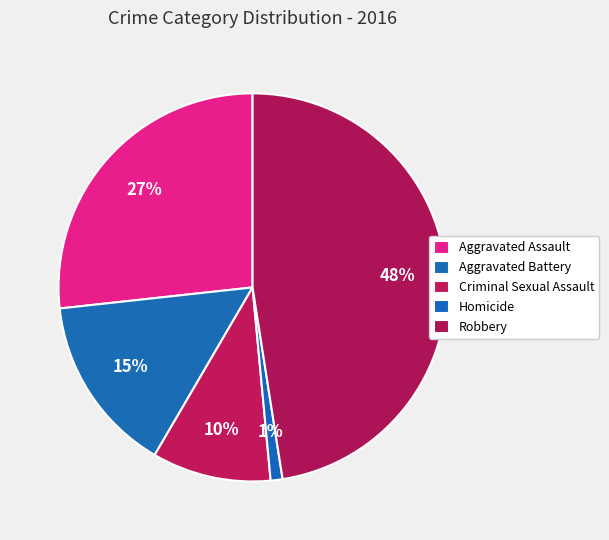

Is it true that Criminal Sexual Assault is 10% of the pie?

True